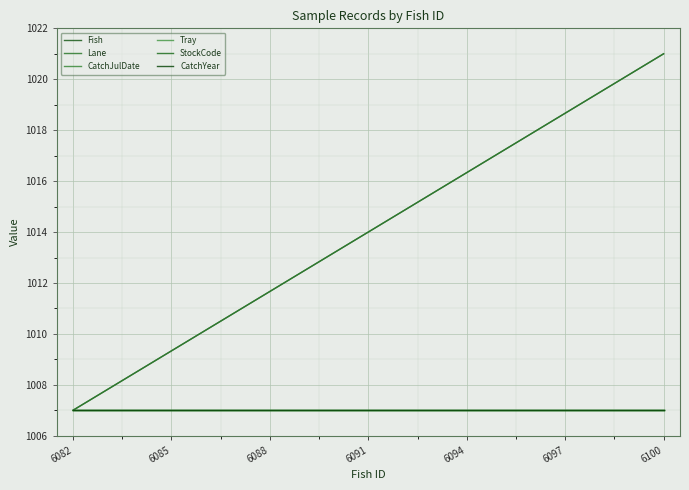

True or false: Fish and CatchJulDate cross at least once.

False